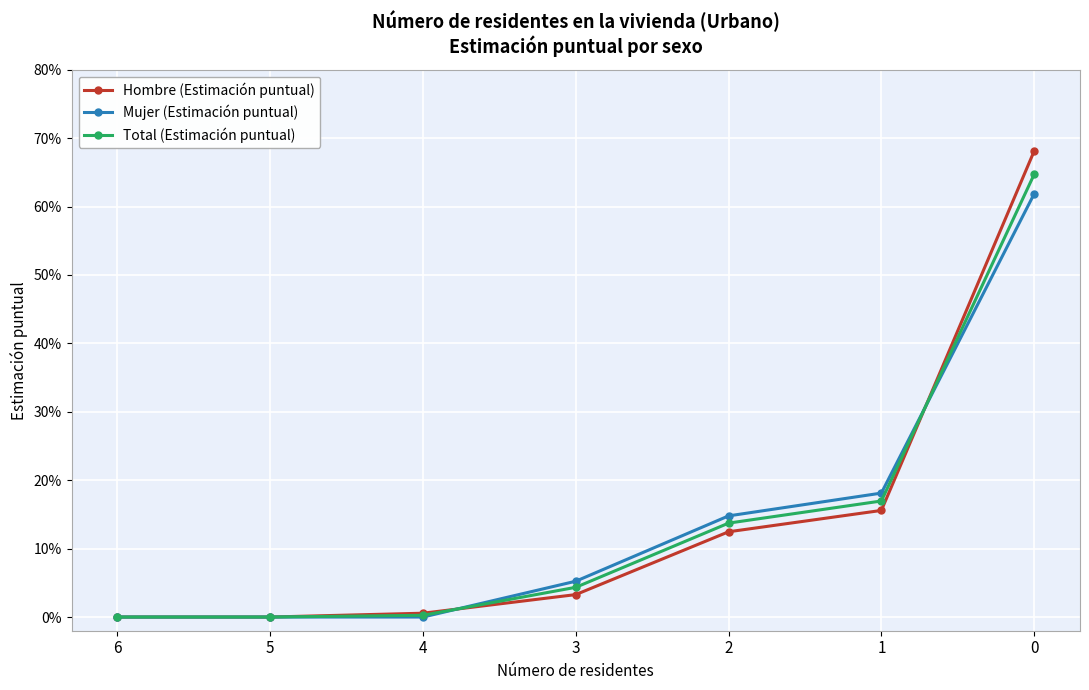

Is this an area chart (filled region under the line)?

No